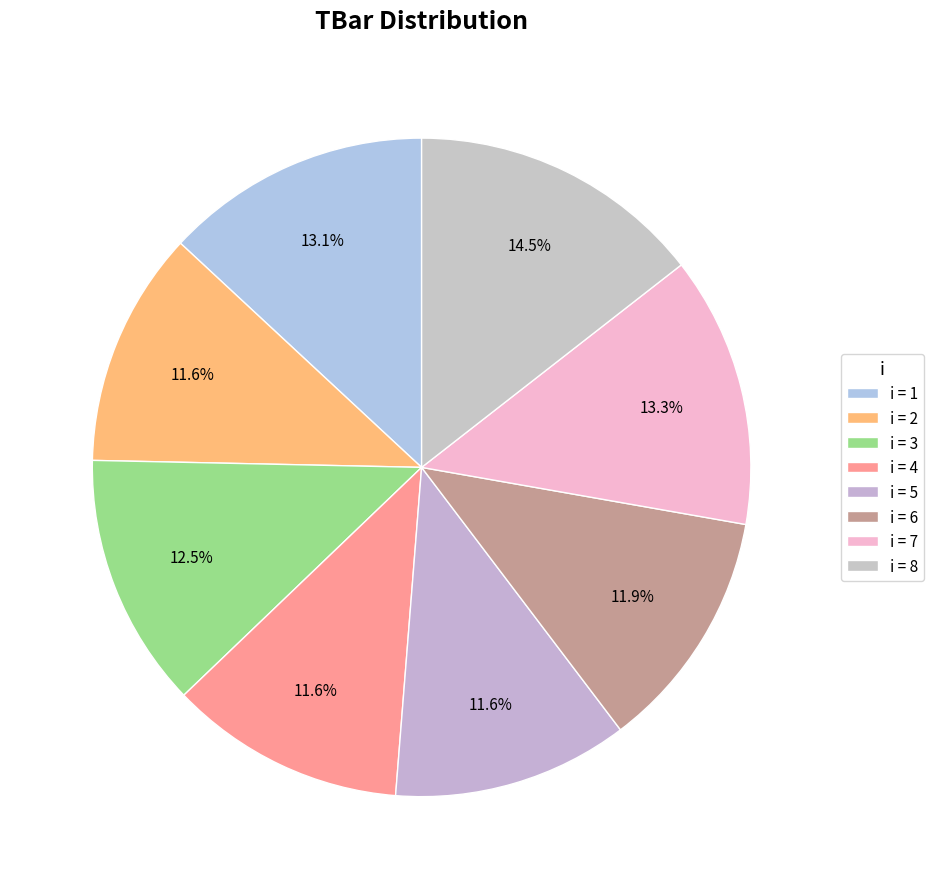

Count the number of slices in the pie.

8